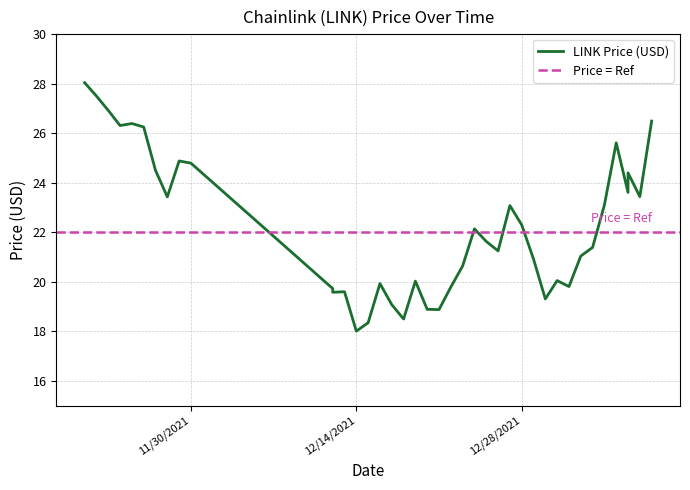

Is it true that the value at 12/27/2021 is 23.1?

True